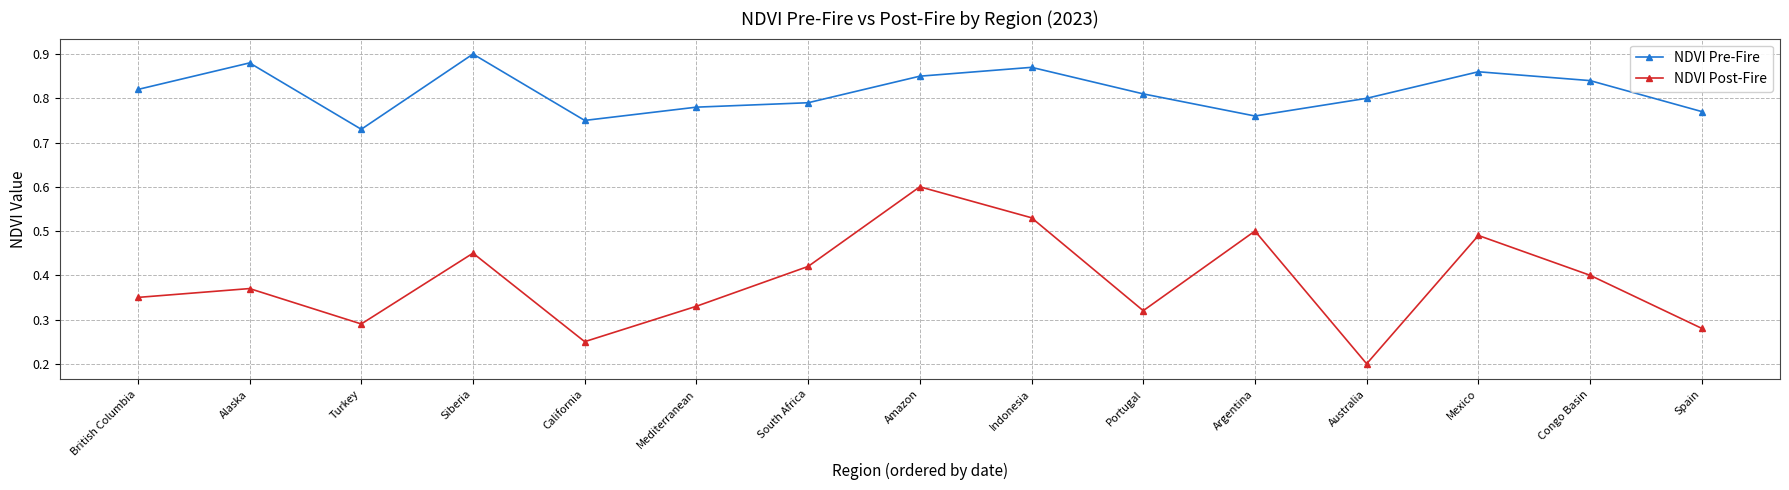

The NDVI Pre-Fire series shows 1.1 at Mexico. True or false?

False